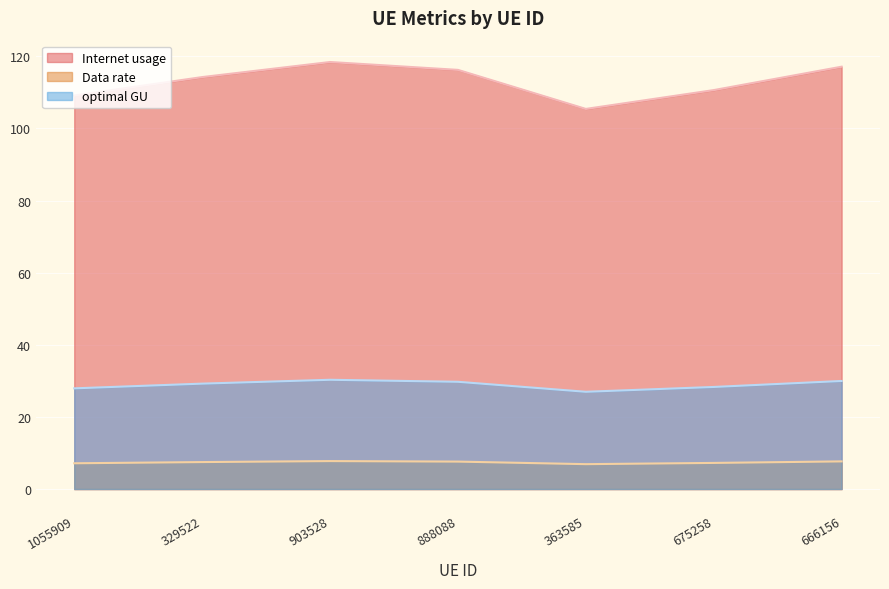

List the series in order of their peak value, highest first.

Internet usage, optimal GU, Data rate